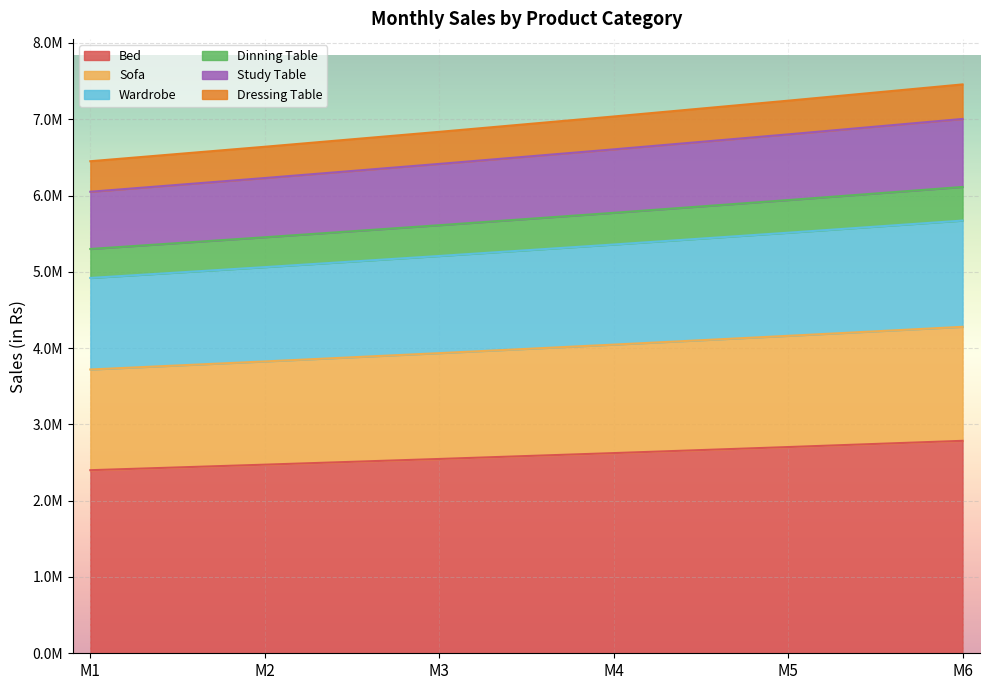

What are all the series names shown in the legend?

Bed, Sofa, Wardrobe, Dinning Table, Study Table, Dressing Table